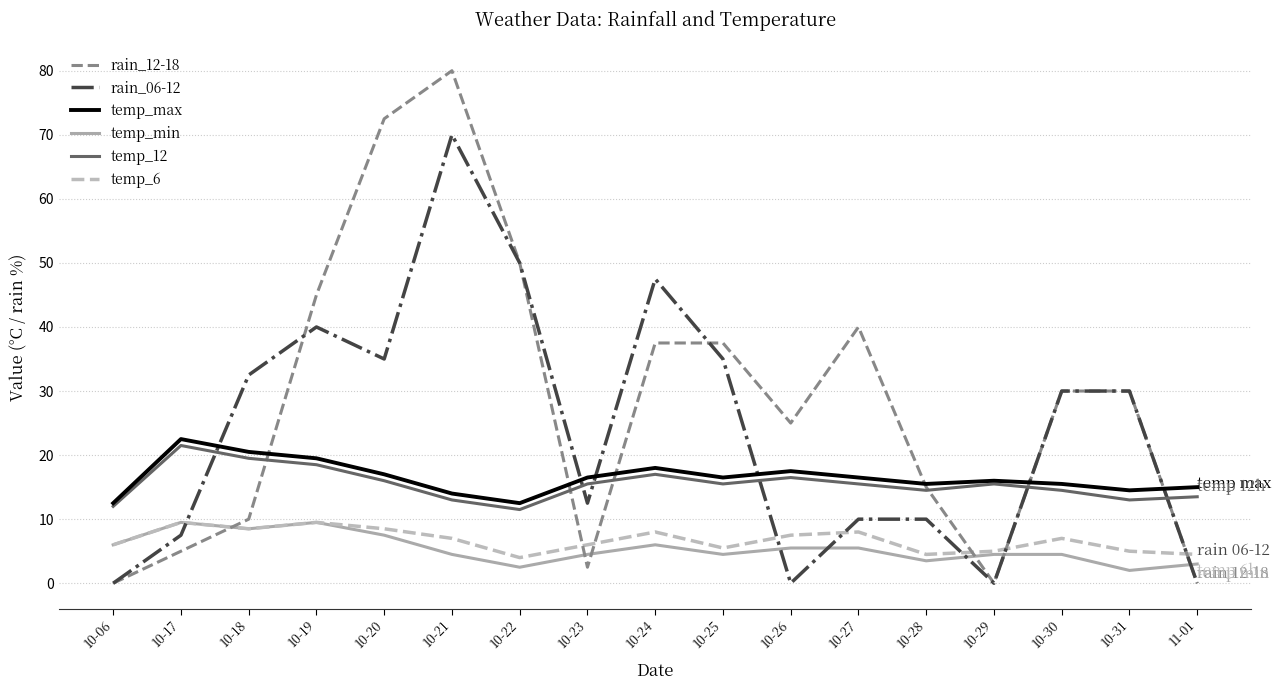

Which series has the widest spread of values?

rain_12-18